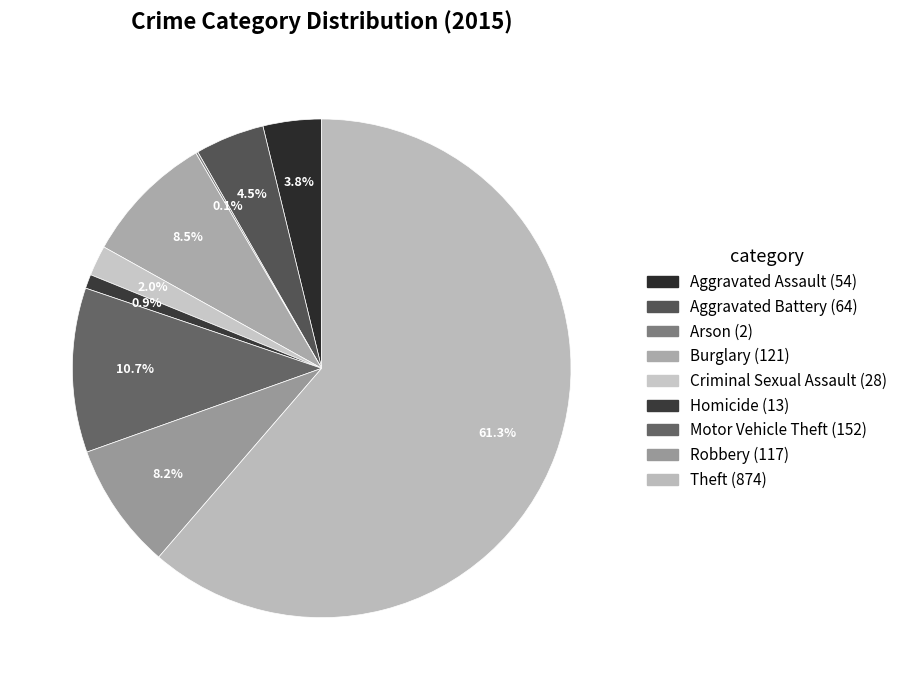

Is it true that Homicide is 1% of the pie?

True